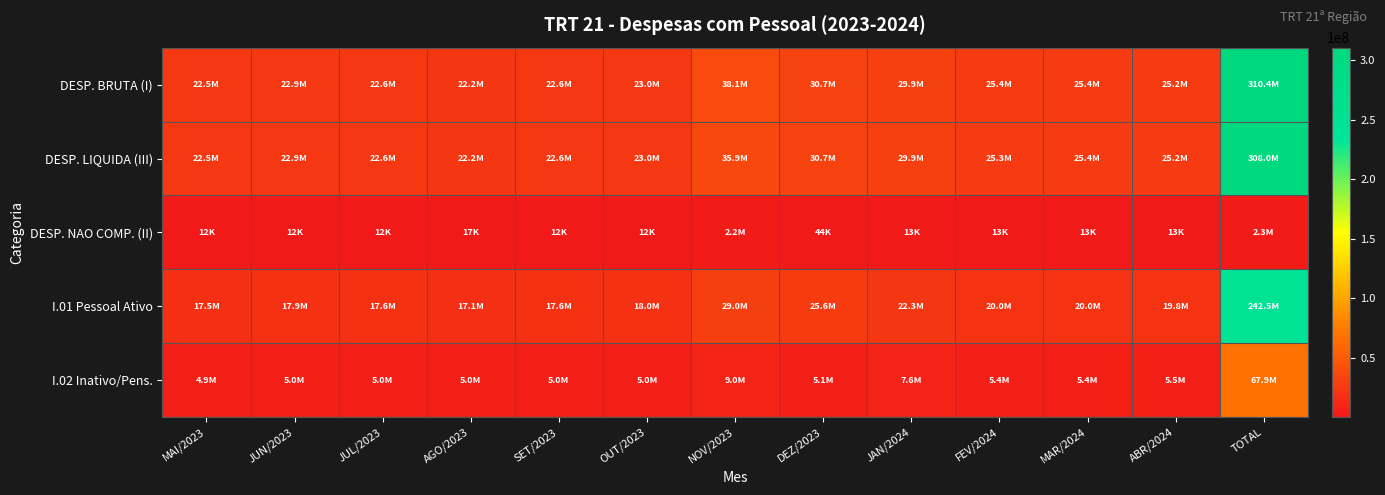

Count the number of categories in the chart.

13